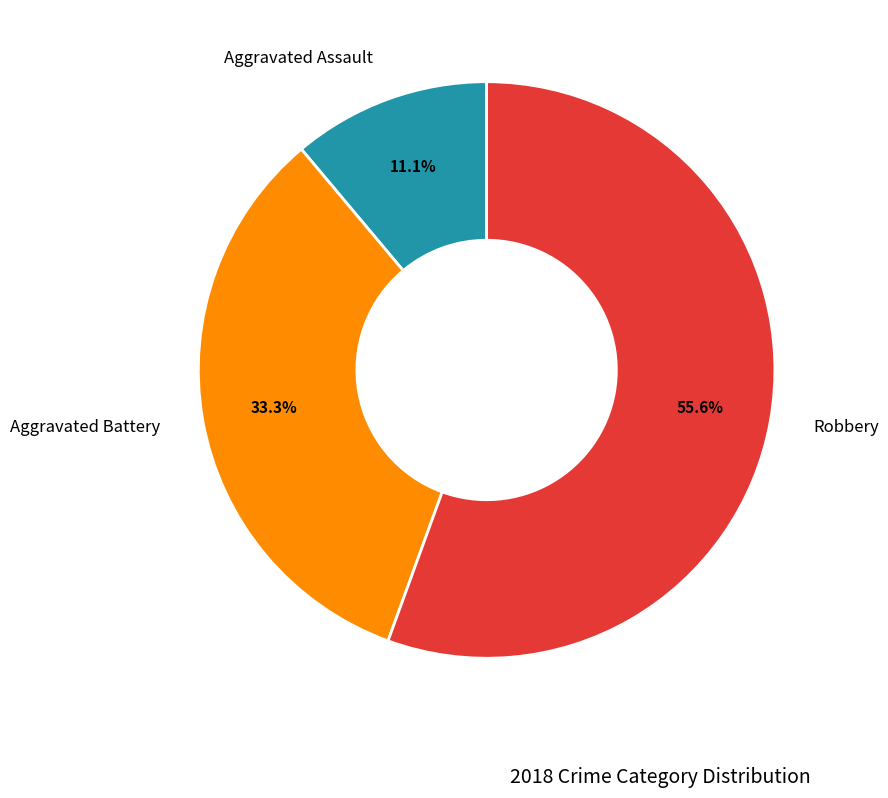

Is there any slice that represents more than half of the pie?

Yes